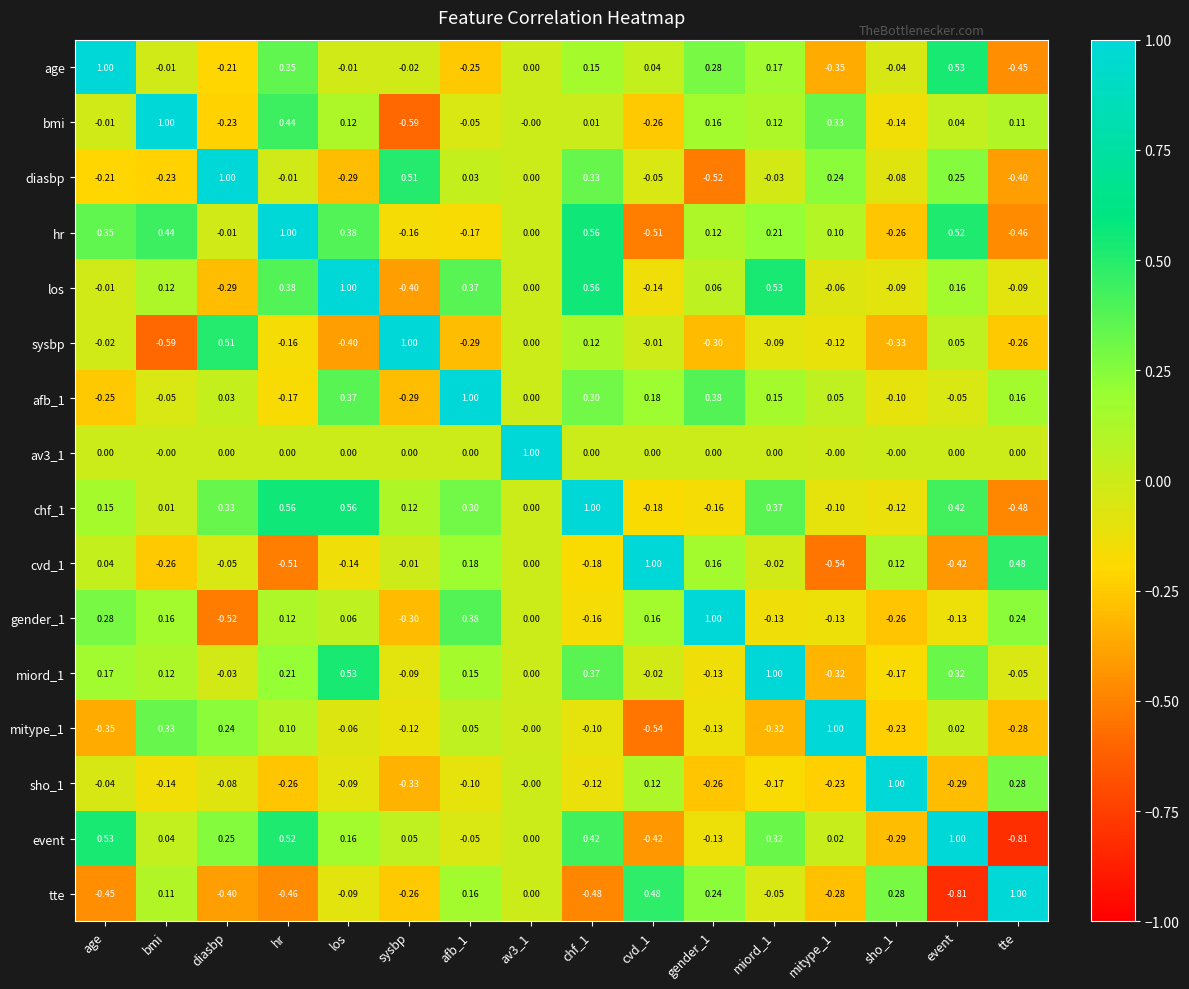

Is the value of chf_1 at age greater than the value of av3_1 at afb_1?

Yes